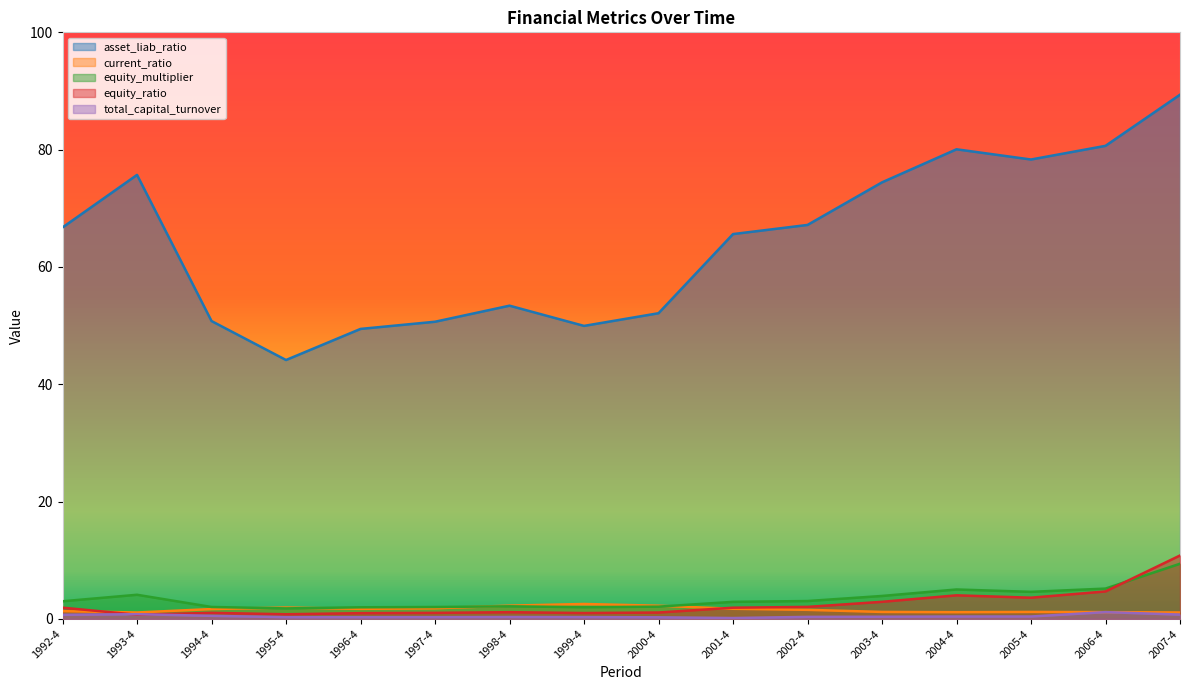

How many lines are shown in the chart?

5